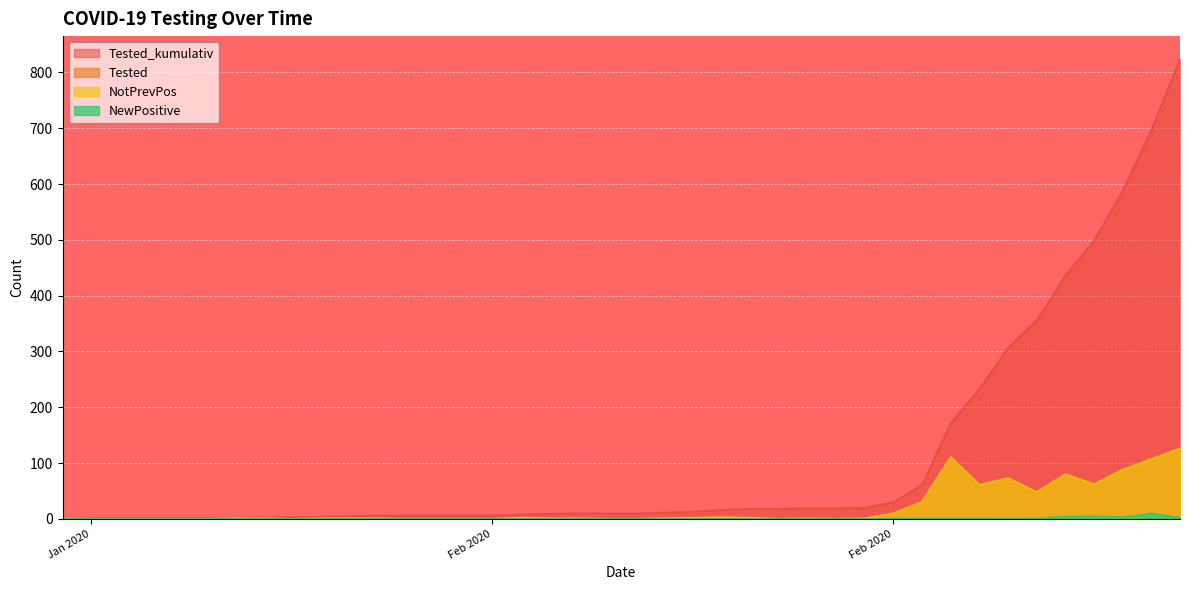

True or false: Tested and NotPrevPos intersect in this chart.

False